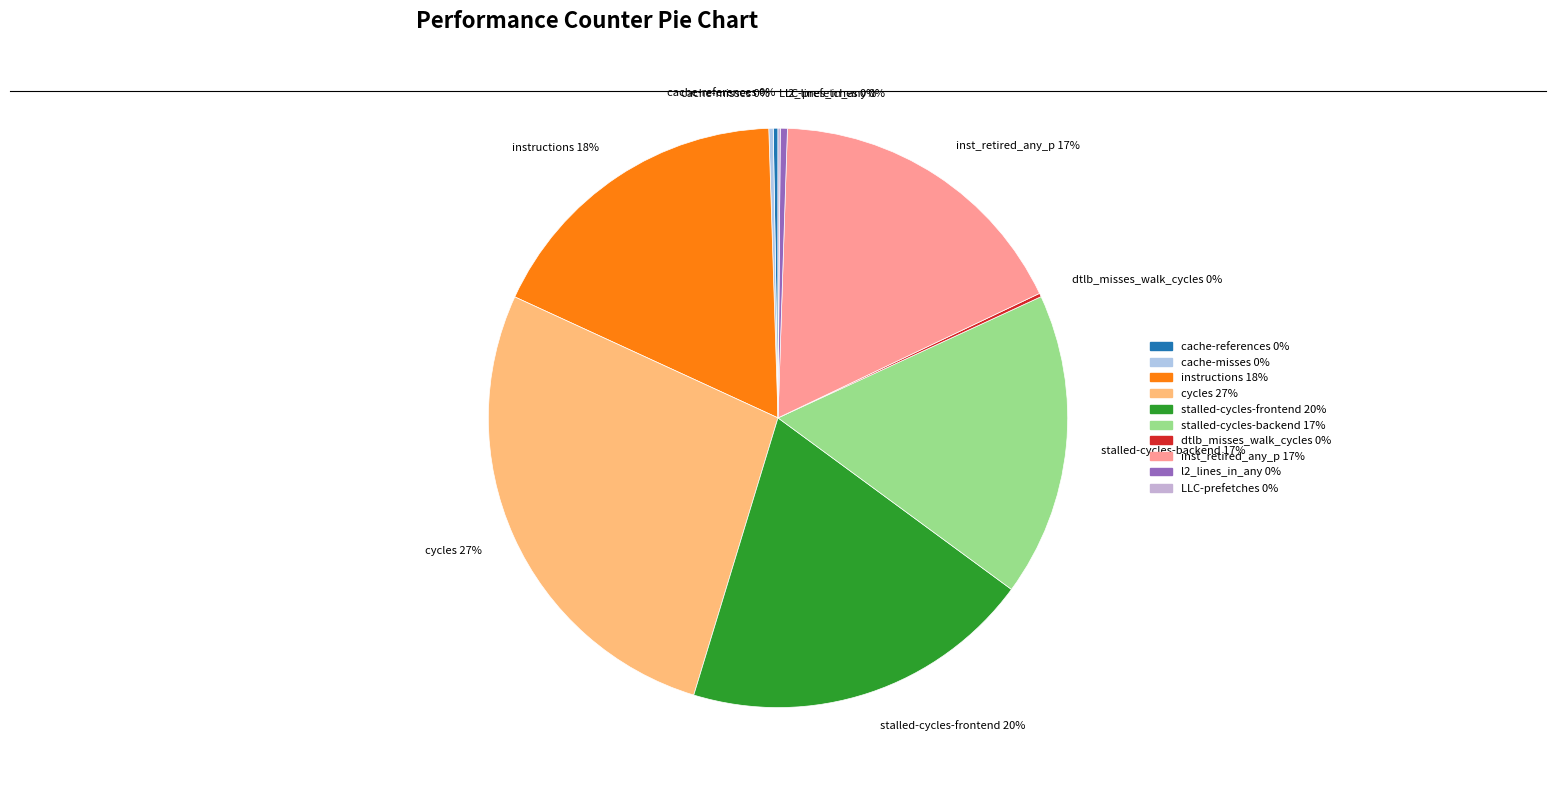

The cycles 27% slice represents 27% of the pie. True or false?

True